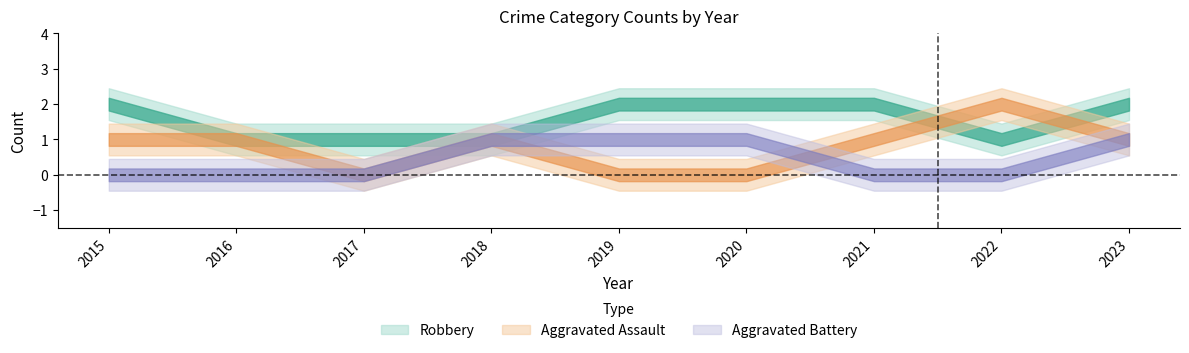

How many data points in Aggravated Assault are above 1?

1